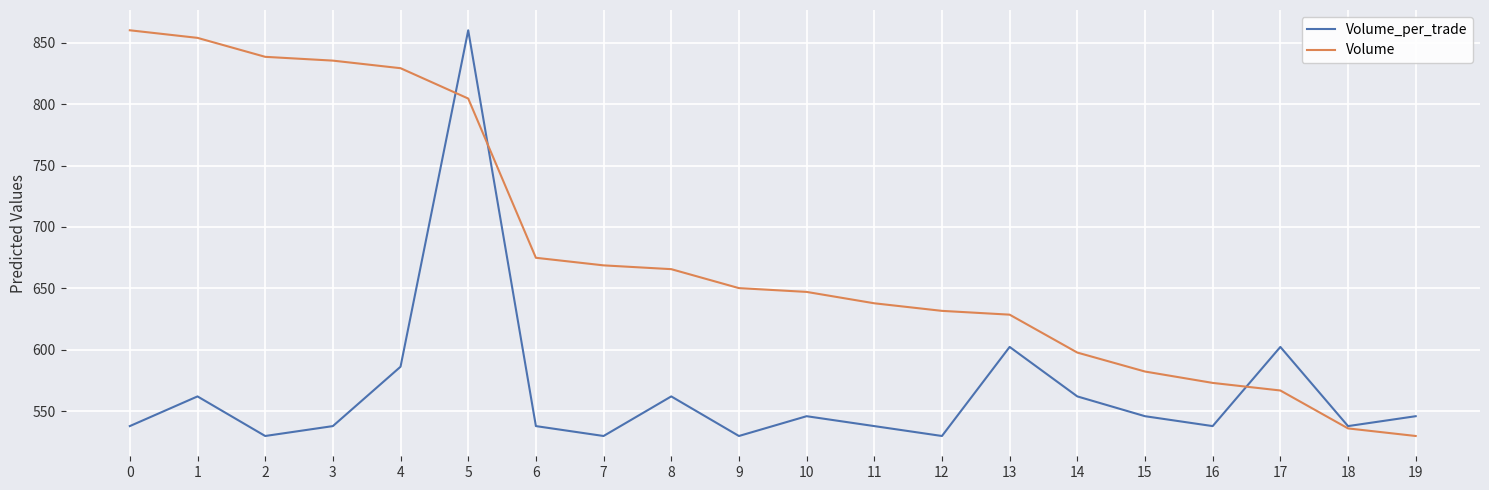

Is it true that Volume equals 631.8 at 12?

True